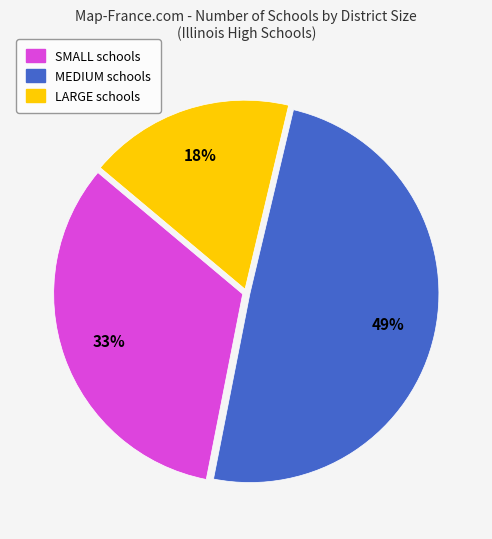

Which has a higher value, LARGE or SMALL?

SMALL